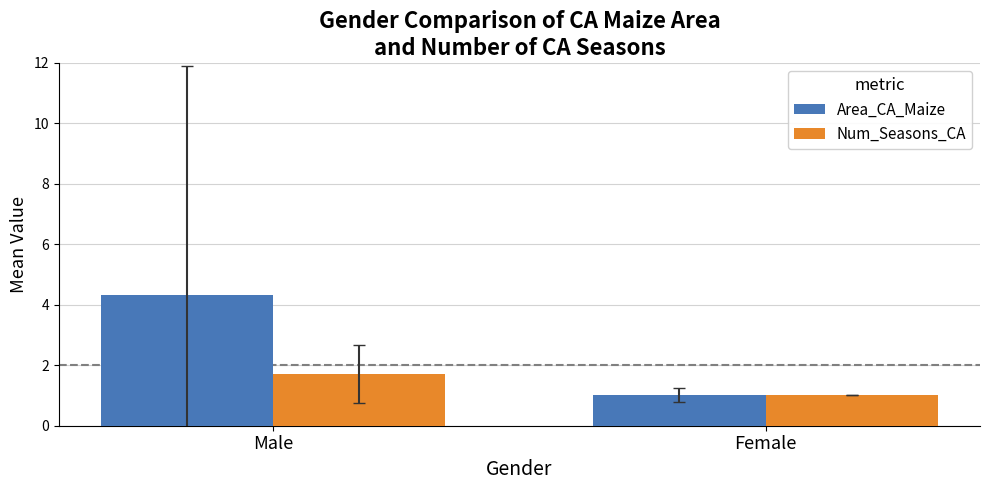

What is the minimum value for Area_CA_Maize?

1.0